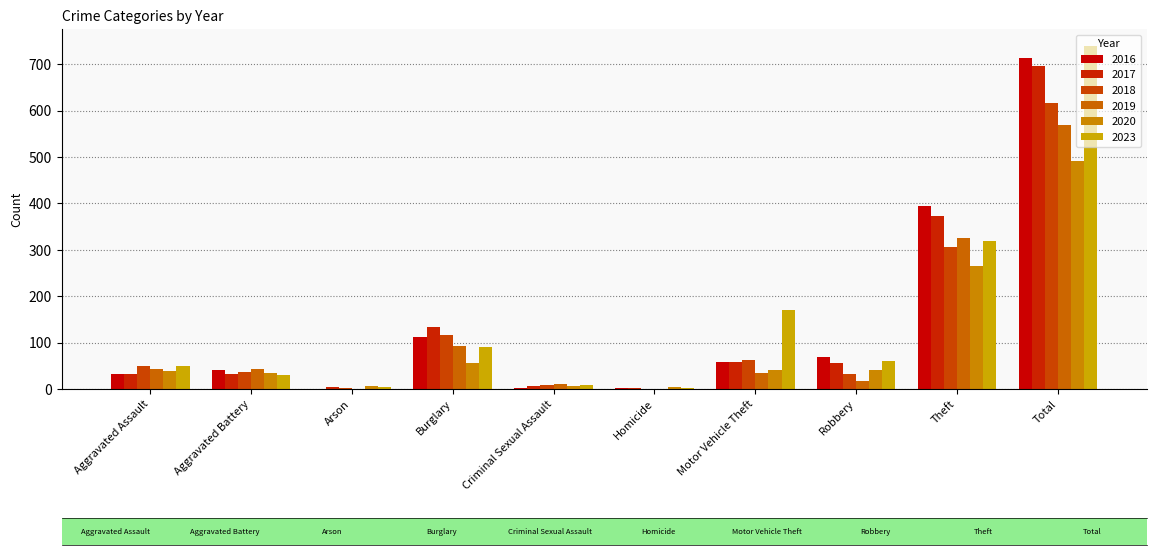

At which category is the sum across all series the highest?

Total